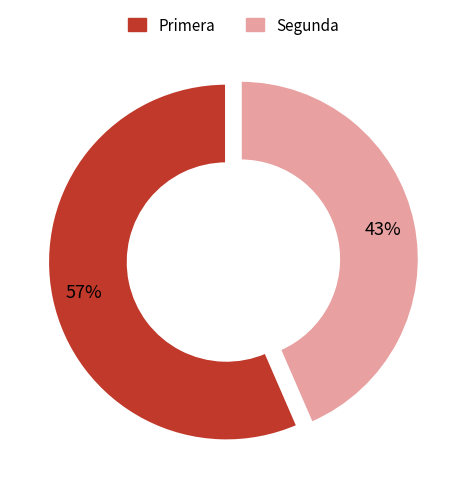

Does Primera represent more than half of the total?

Yes